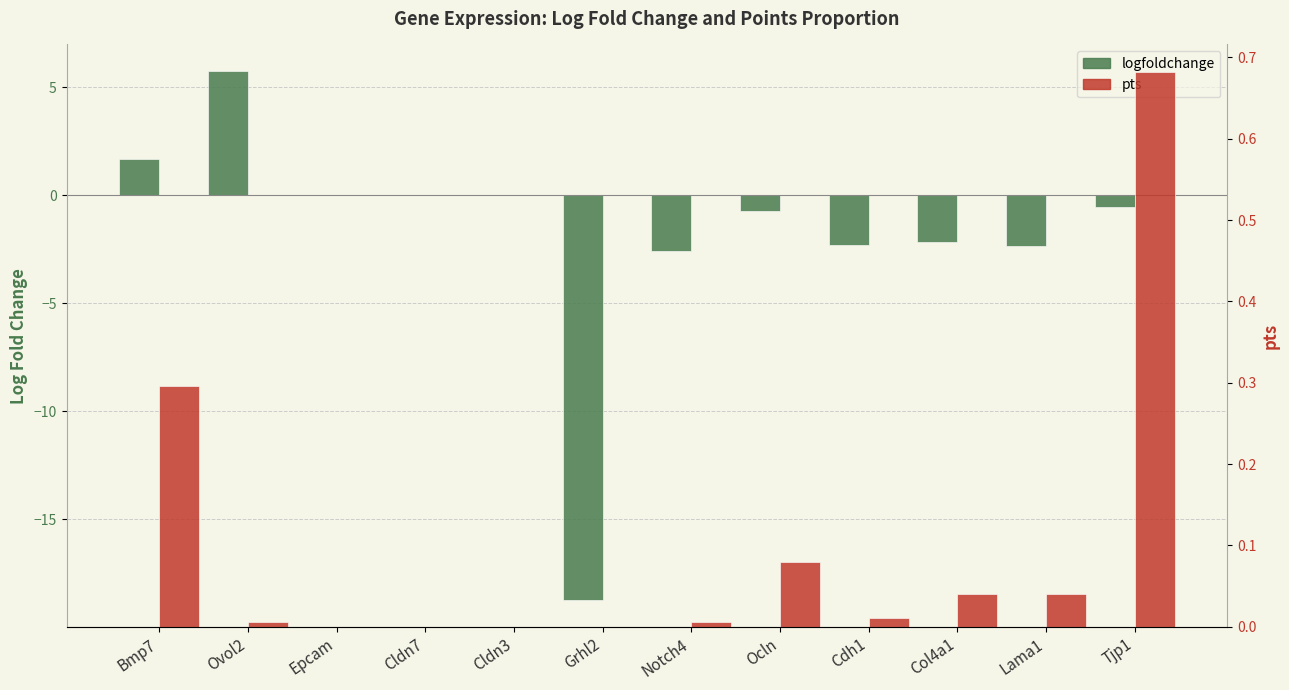

How many data points in logfoldchange are less than 0?

7